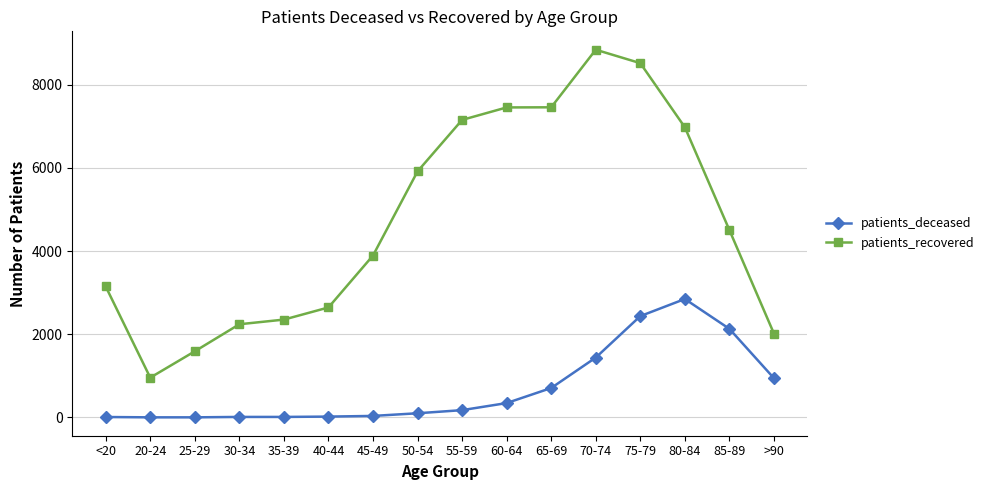

At which label is patients_deceased closest to 1425?

70-74